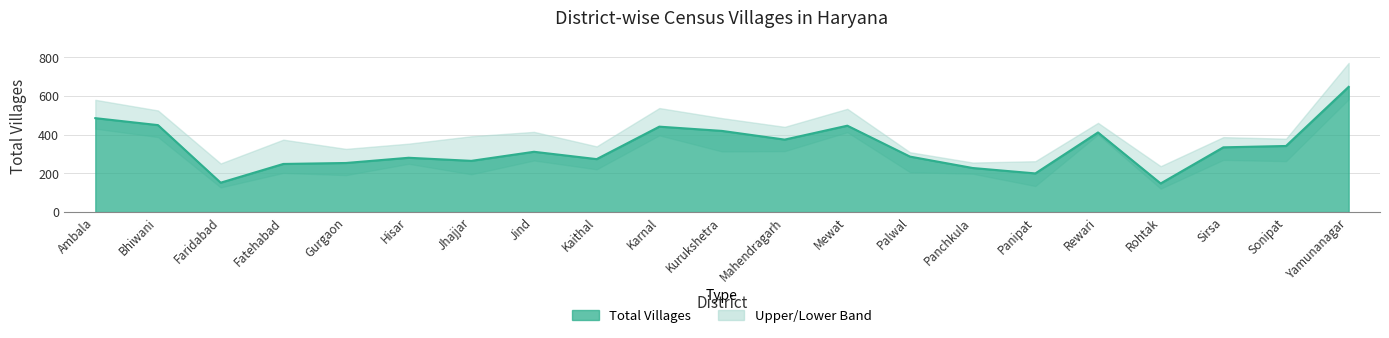

What is the sum of all values?

7007